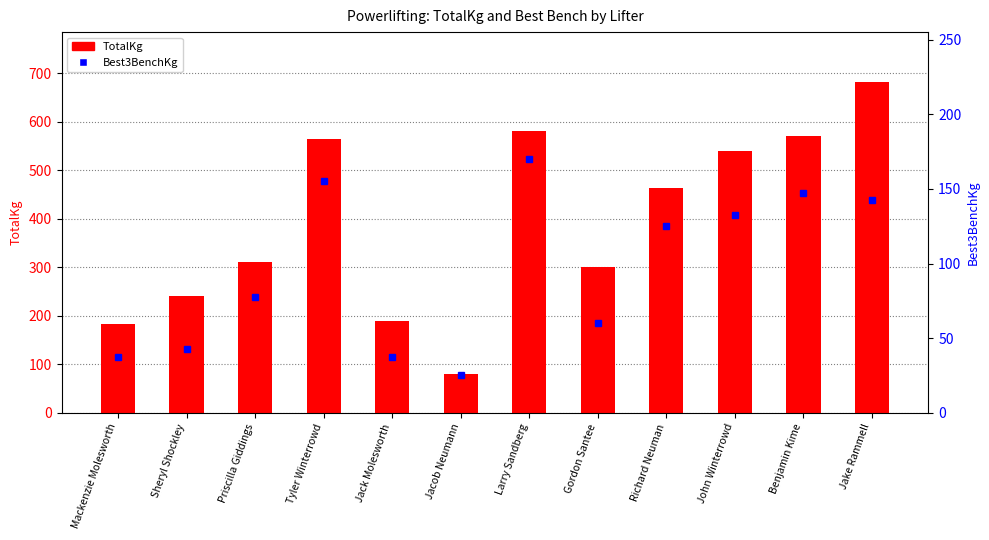

What is the sum of all TotalKg values?

4702.5